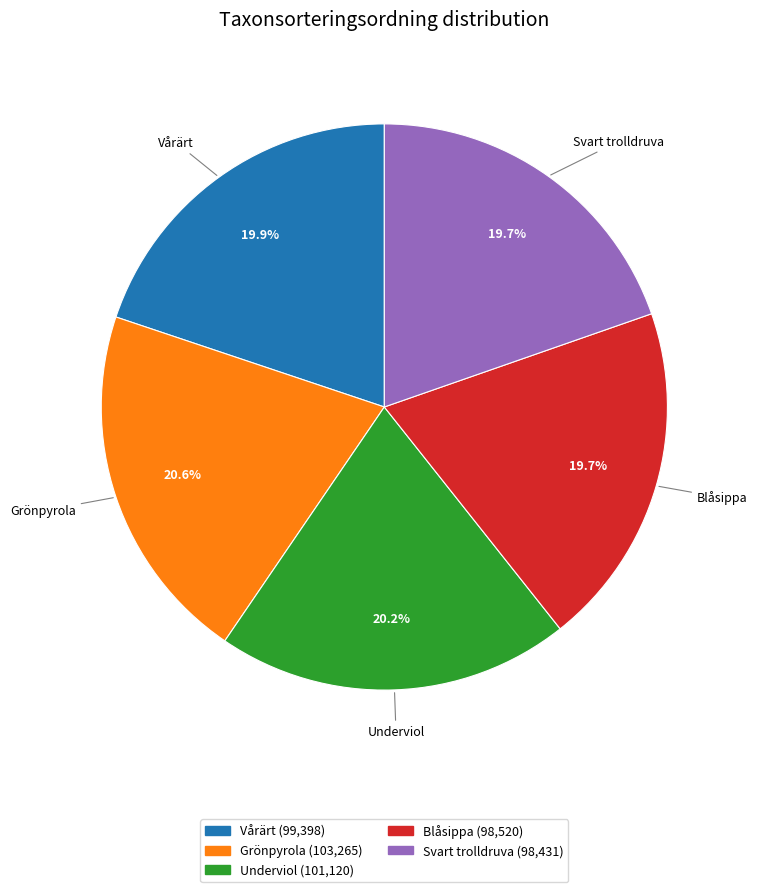

Is there a majority slice in this chart?

No